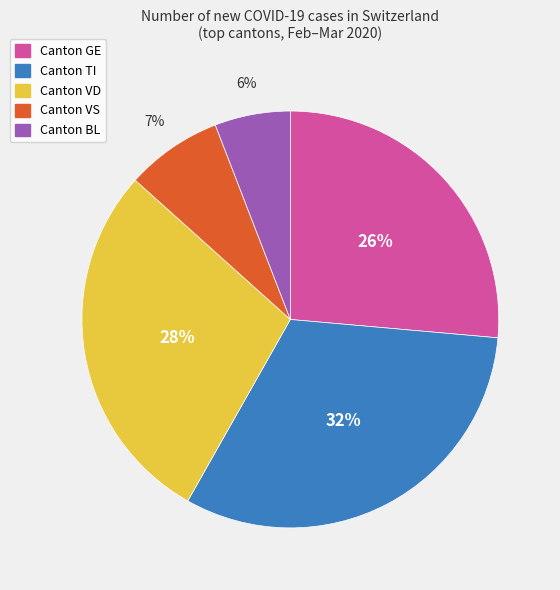

Count the number of slices in the pie.

5